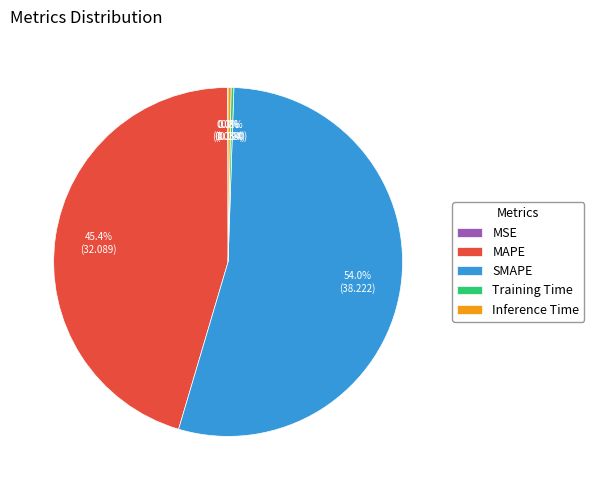

Which slice is the largest?

SMAPE